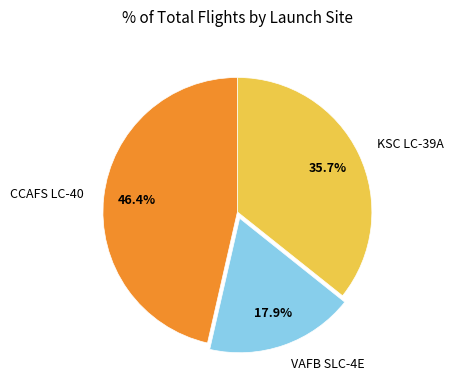

Does VAFB SLC-4E represent more than half of the total?

No